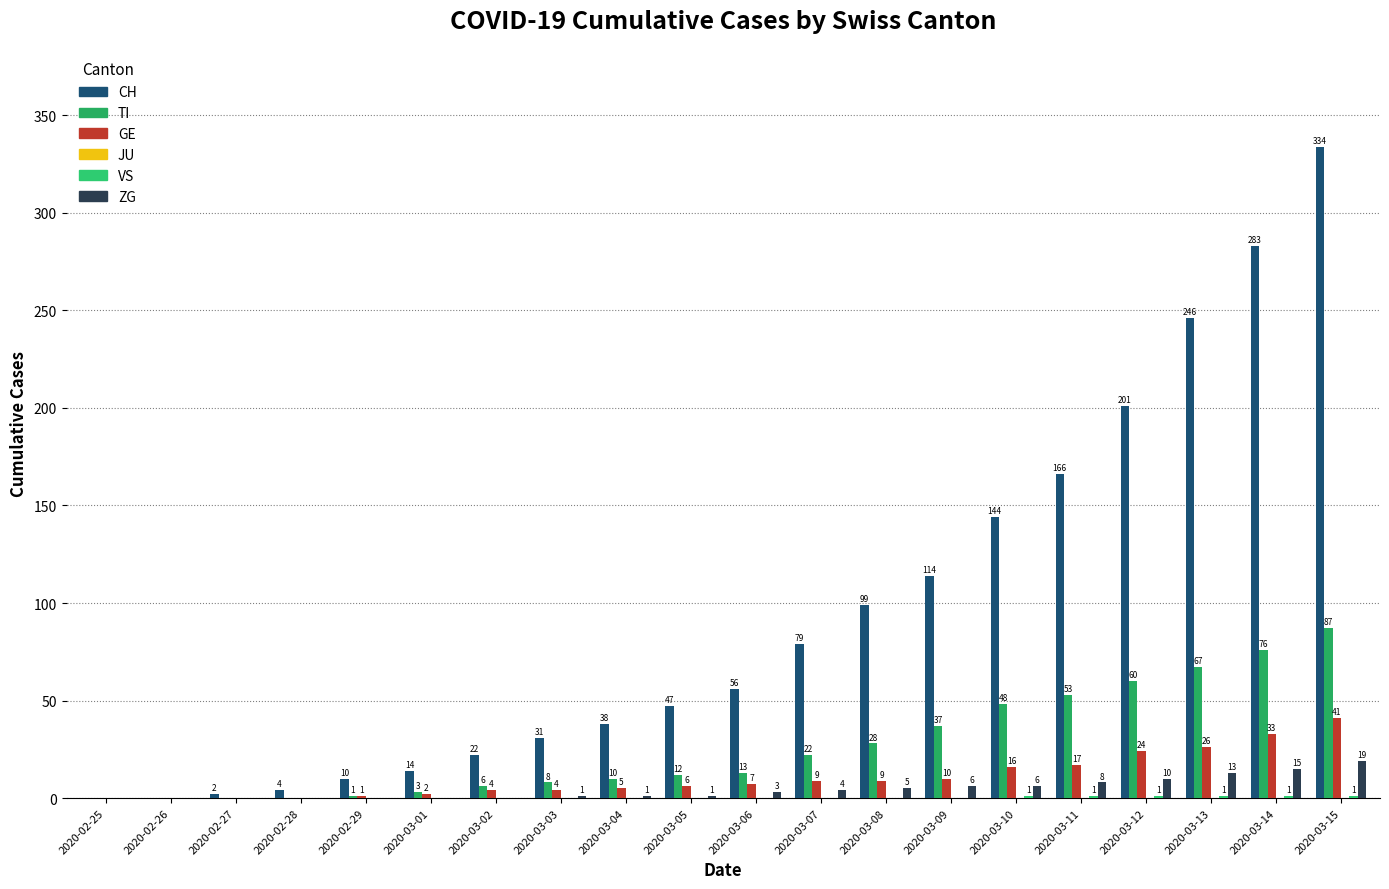

How many categories are shown in the chart?

20